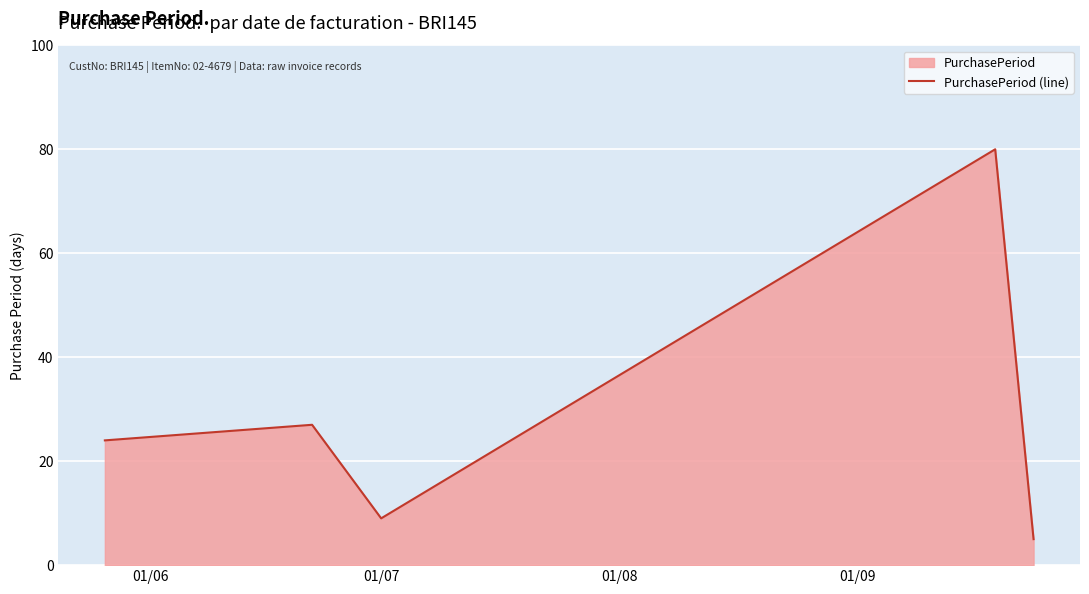

What is the average value?

29